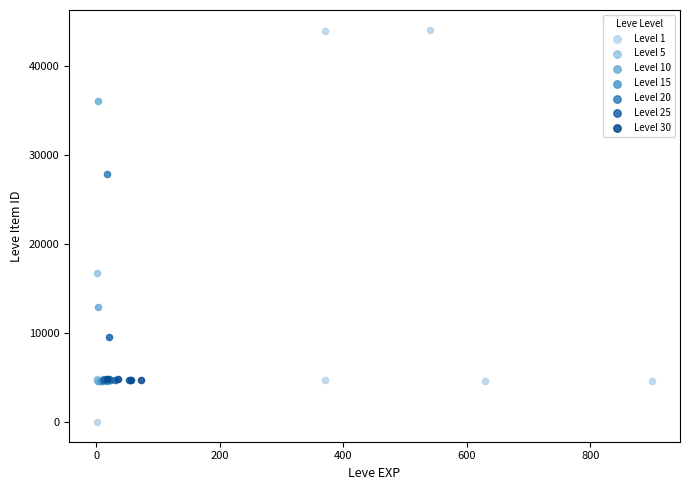

Which series contains the lowest Y value?

Level 1